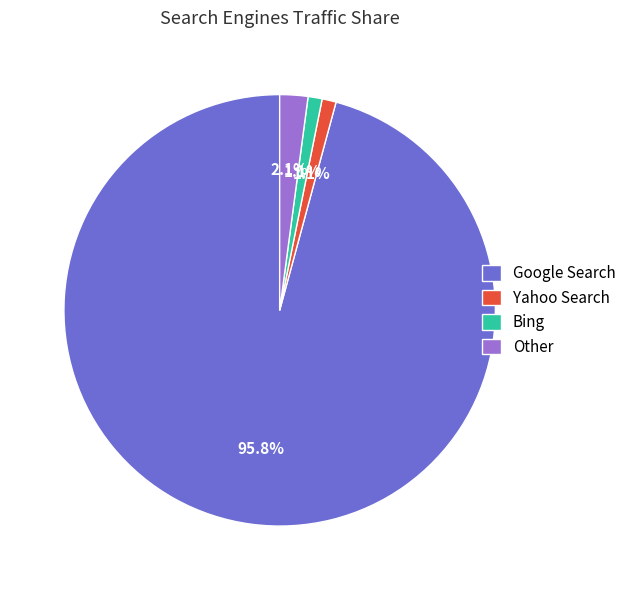

What percentage do Bing and Google Search together represent?

96.8%